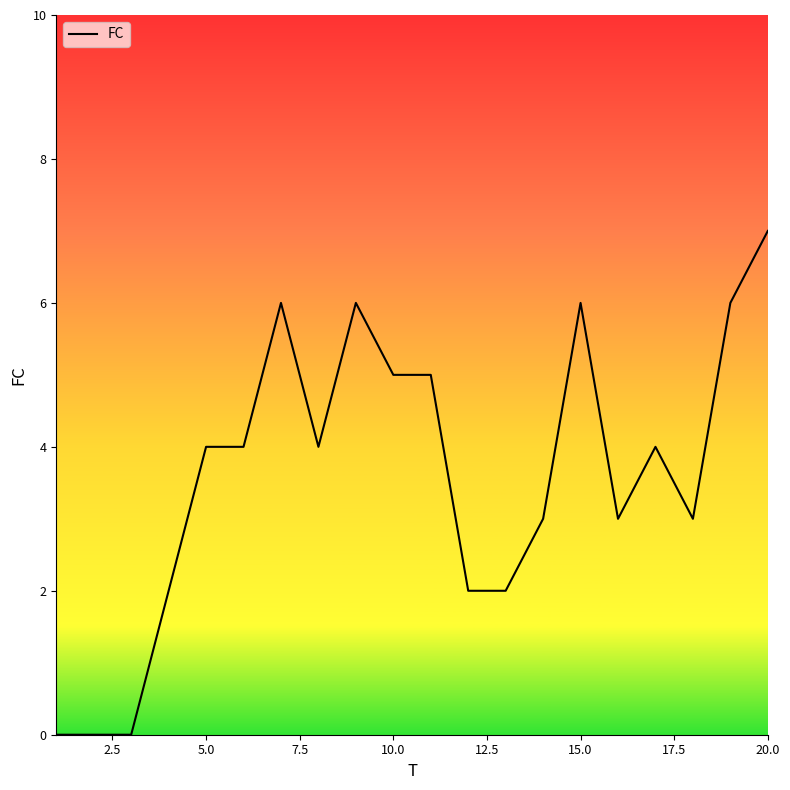

What is the difference between the maximum and minimum values?

7